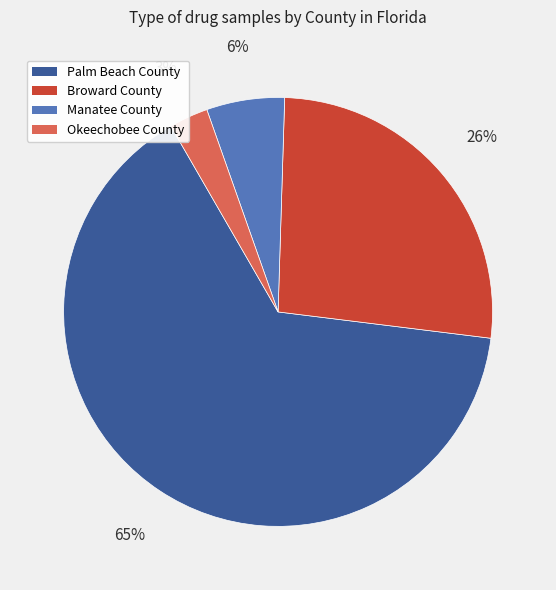

To the nearest percent, what percentage of the pie is Okeechobee County?

3%